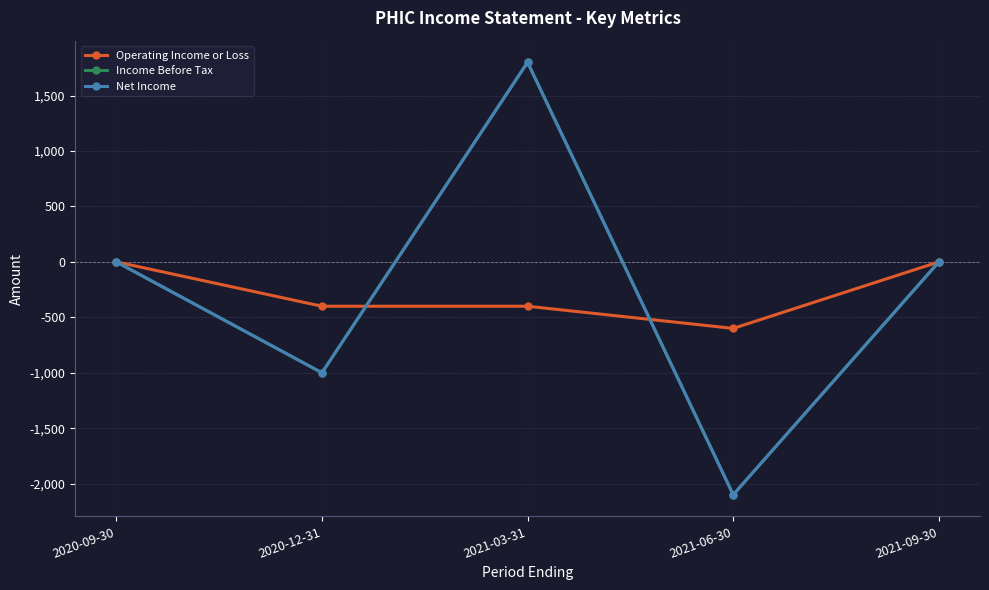

Between 2020-09-30 and 2021-09-30, which series saw the biggest shift?

Operating Income or Loss